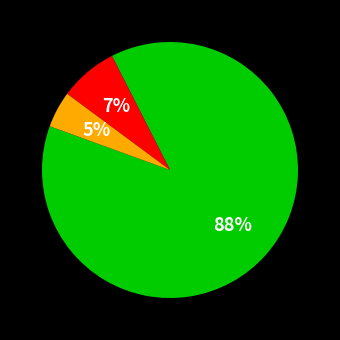

To the nearest percent, what is the average slice percentage?

33%